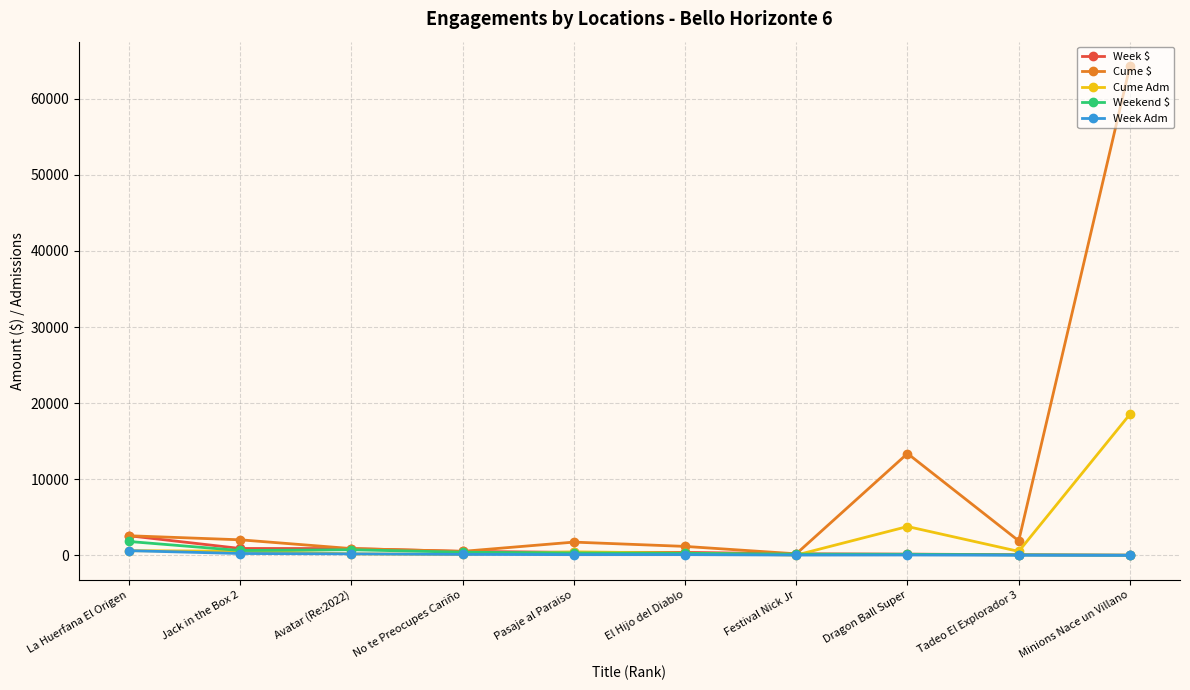

Does the chart have visible grid lines?

Yes